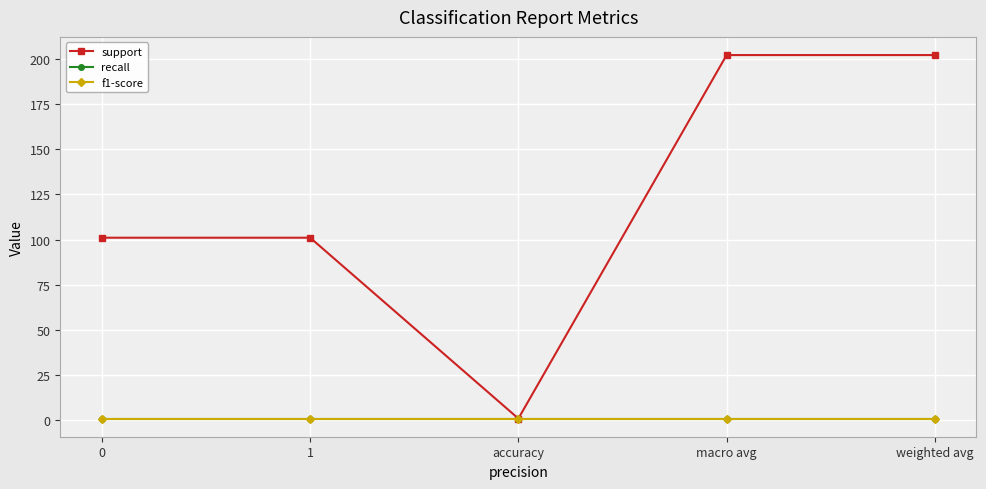

What is the difference between the highest and lowest values at macro avg?

201